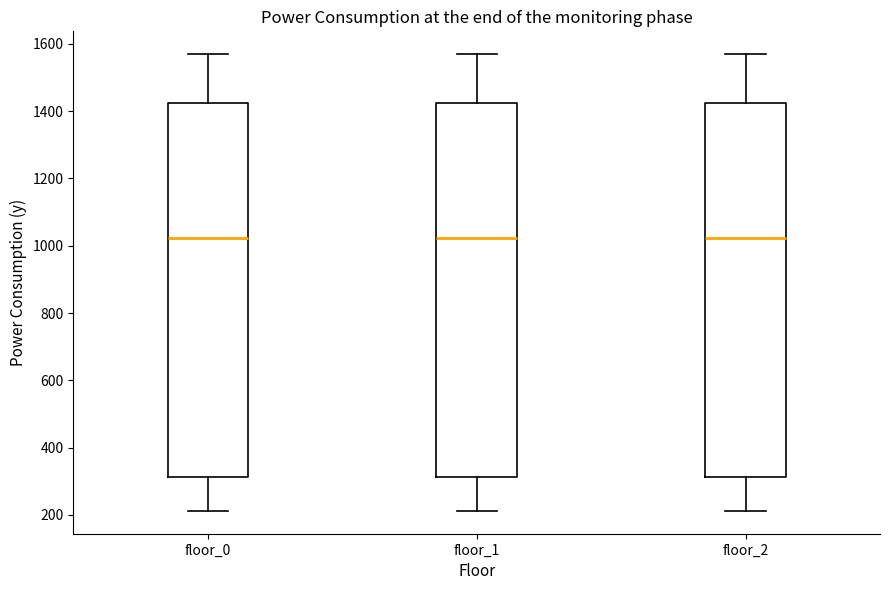

Where does the lower whisker of the box for floor_1 end on the y-axis? The values are not printed on the chart, so give them approximately, as read against the axis.

220